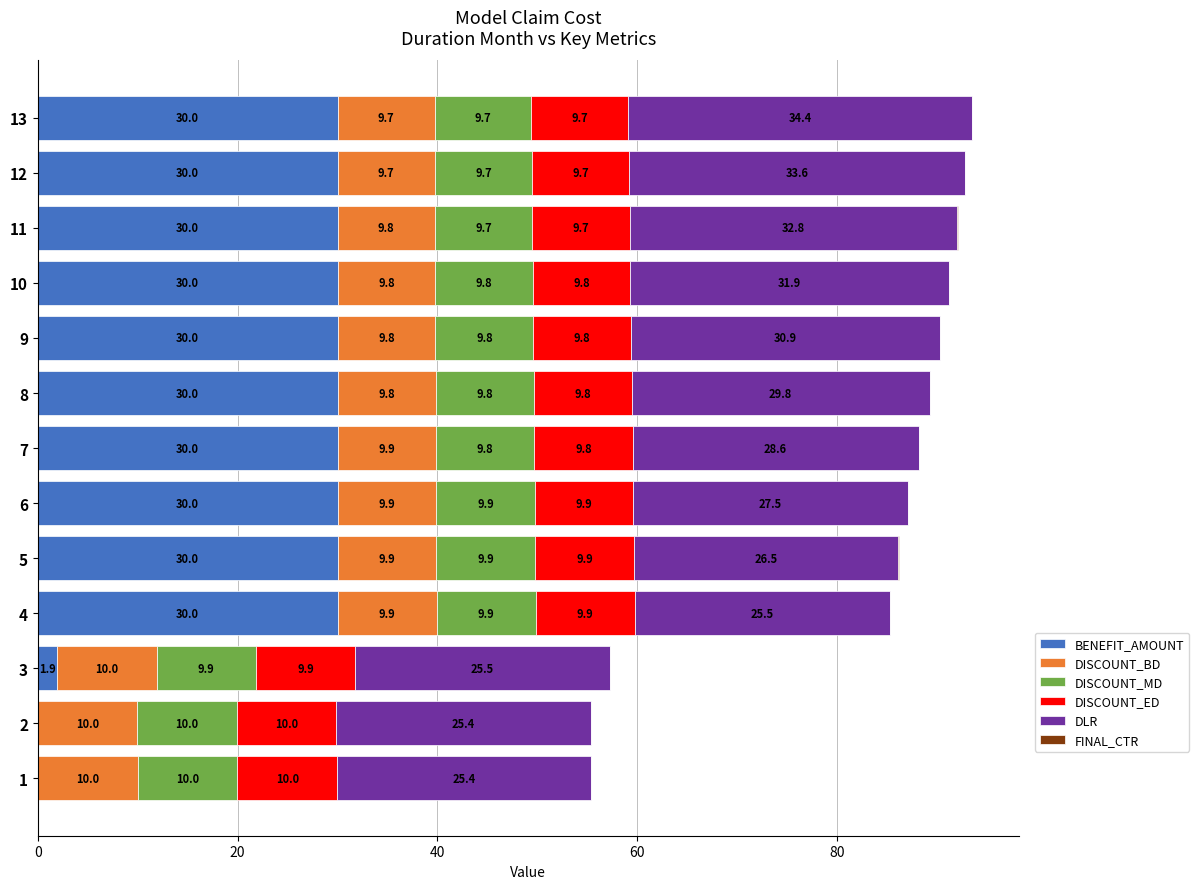

What is the total value across all series at 5?

86.2